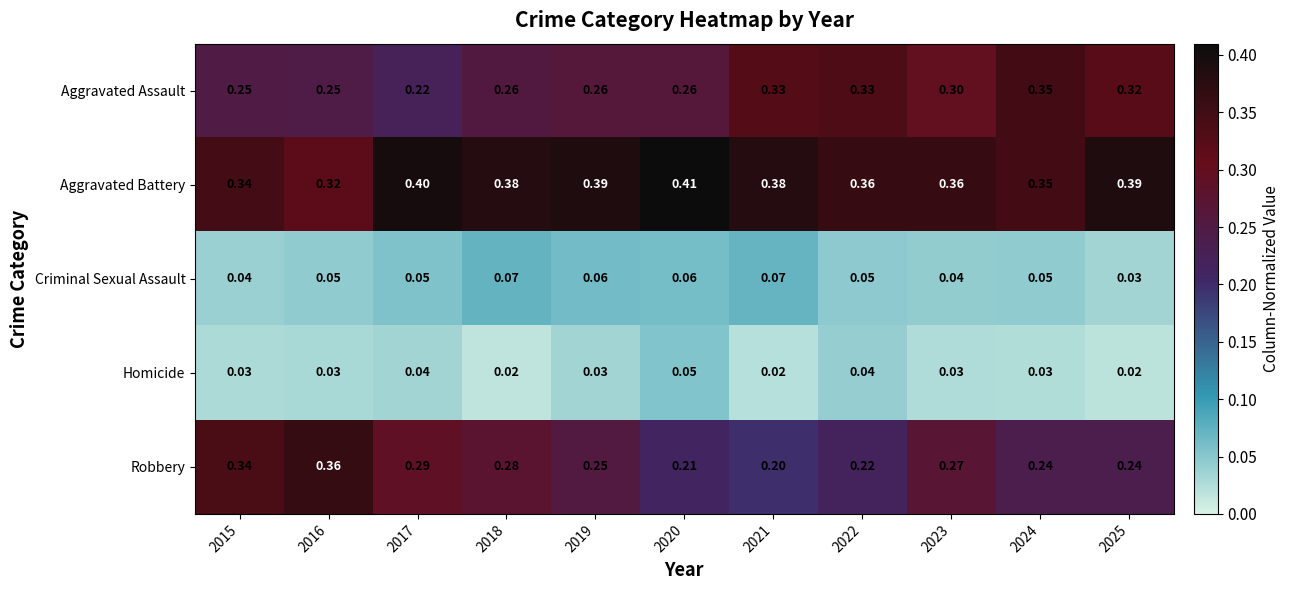

At how many categories does at least one series exceed 0?

11